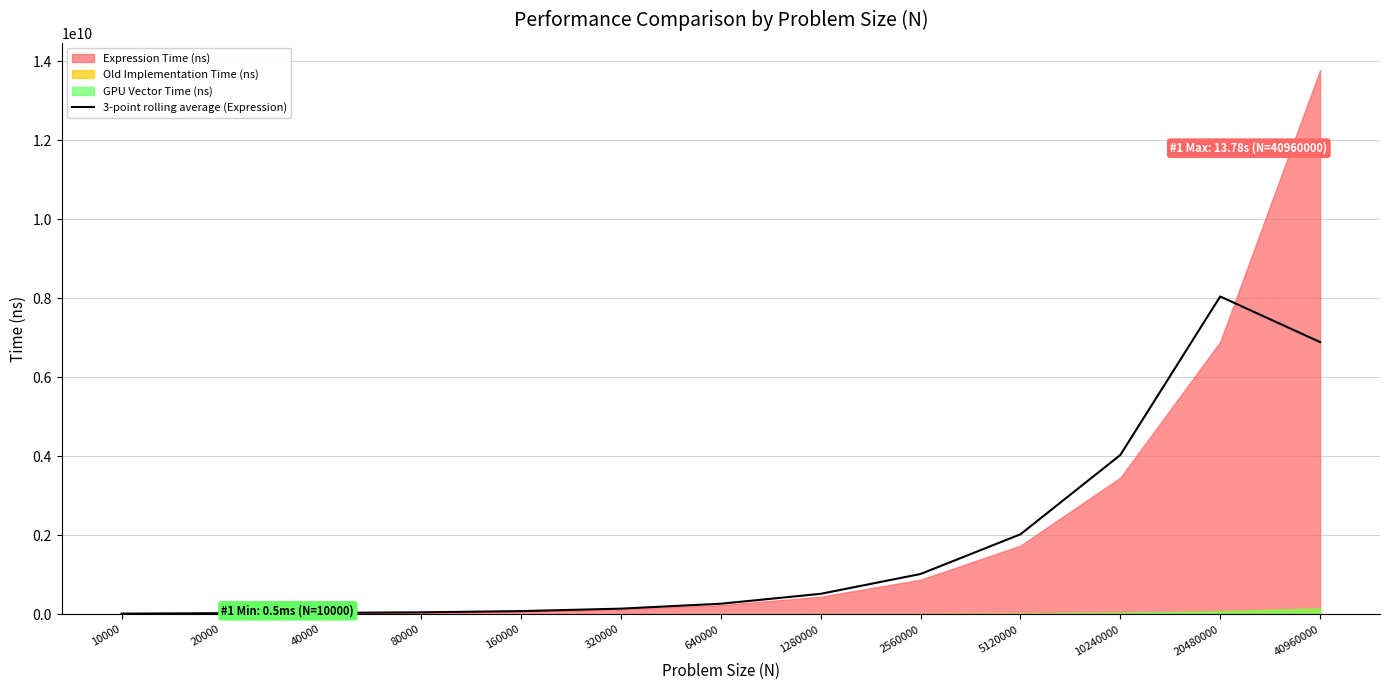

Reading left to right, what are all the values shown in this chart?

18742333.3	30238510.0	36998708.3	52039028.3	82742713.2	145153708.2	269633421.6	520244743.3	1022503148.3	2027558333.3	4035164880.0	8048562690.0	6894275181.7